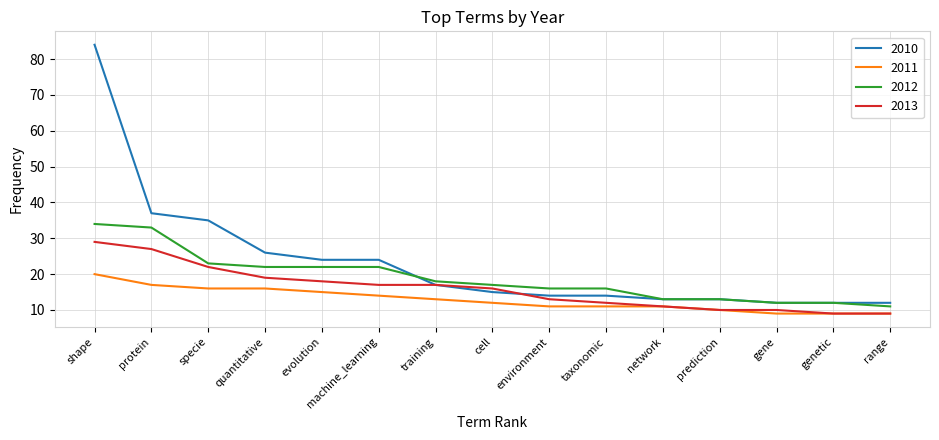

What is the average value of the 2010 series?

23